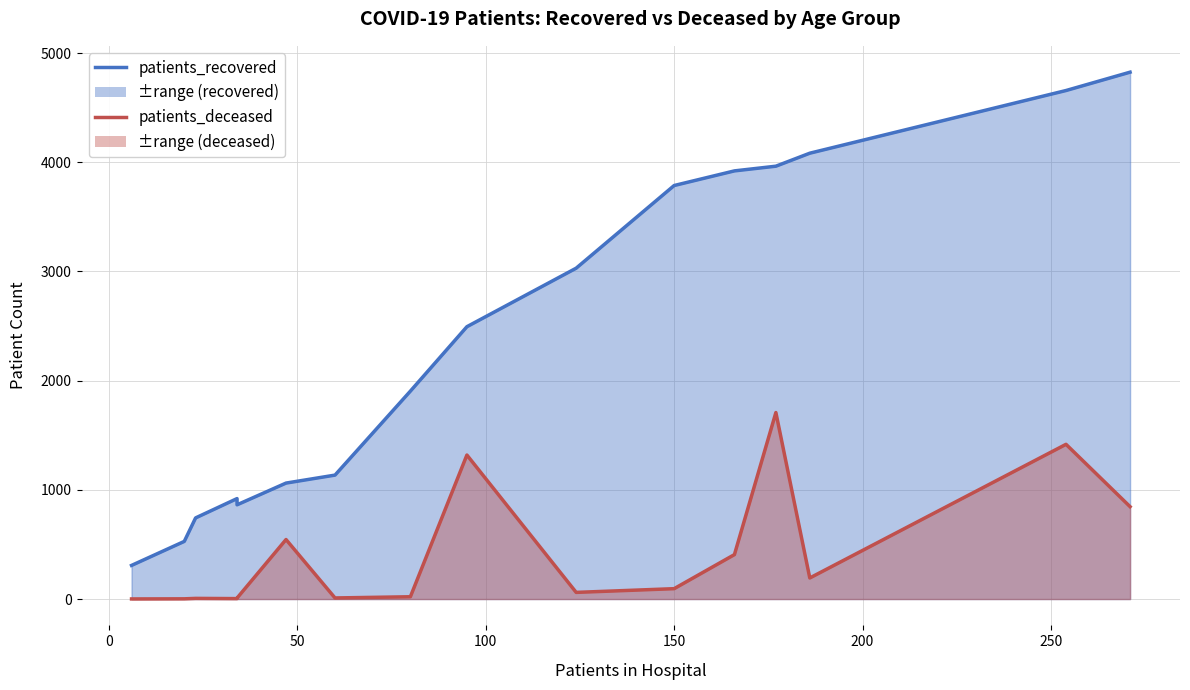

What is the difference between the maximum and second lowest values in the patients_recovered series?

4297